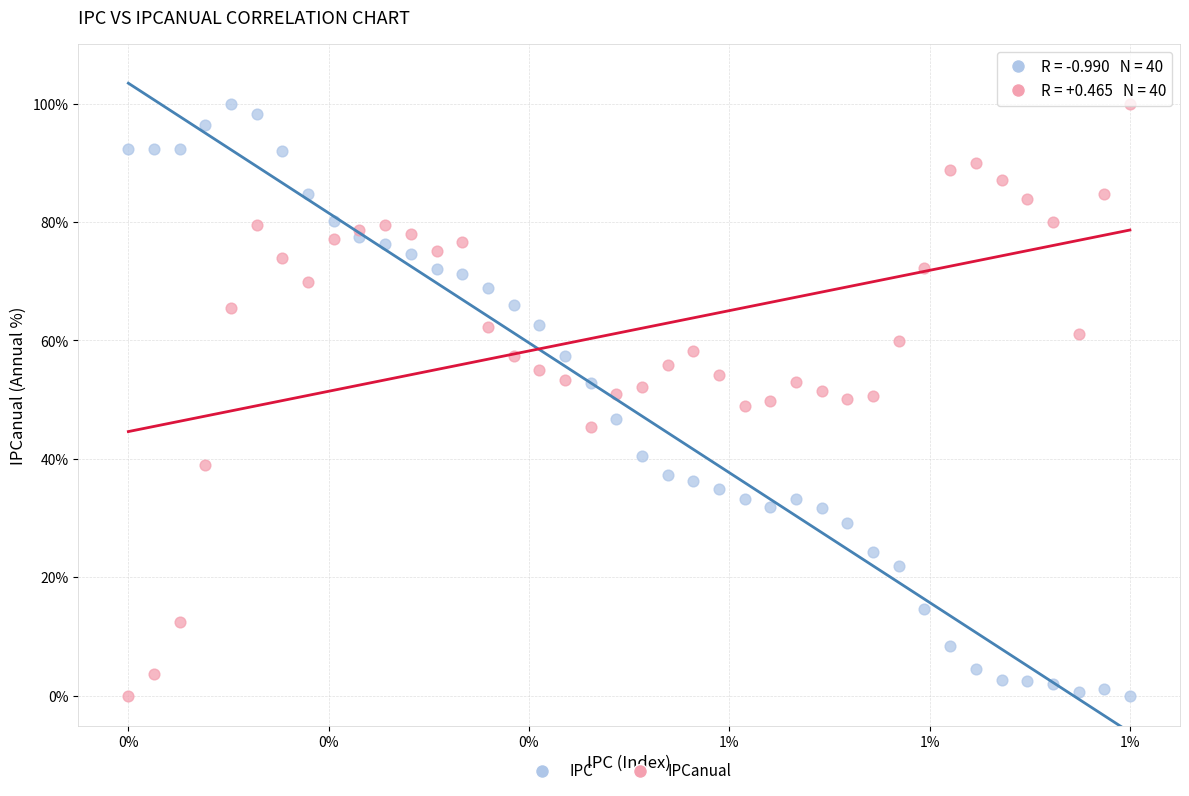

What are all the series names shown in the legend?

IPC, IPCanual